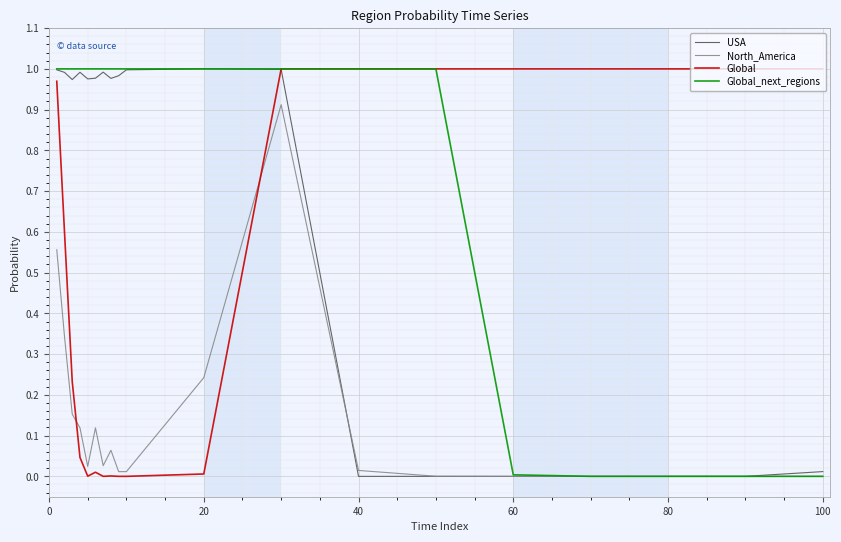

After their last crossing, which series has the higher values: Global or North_America?

Global